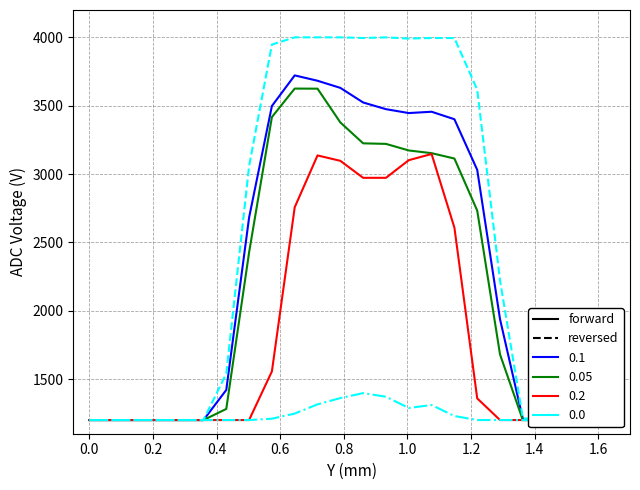

The row_0 series shows 1894.8 at 1.0. True or false?

False